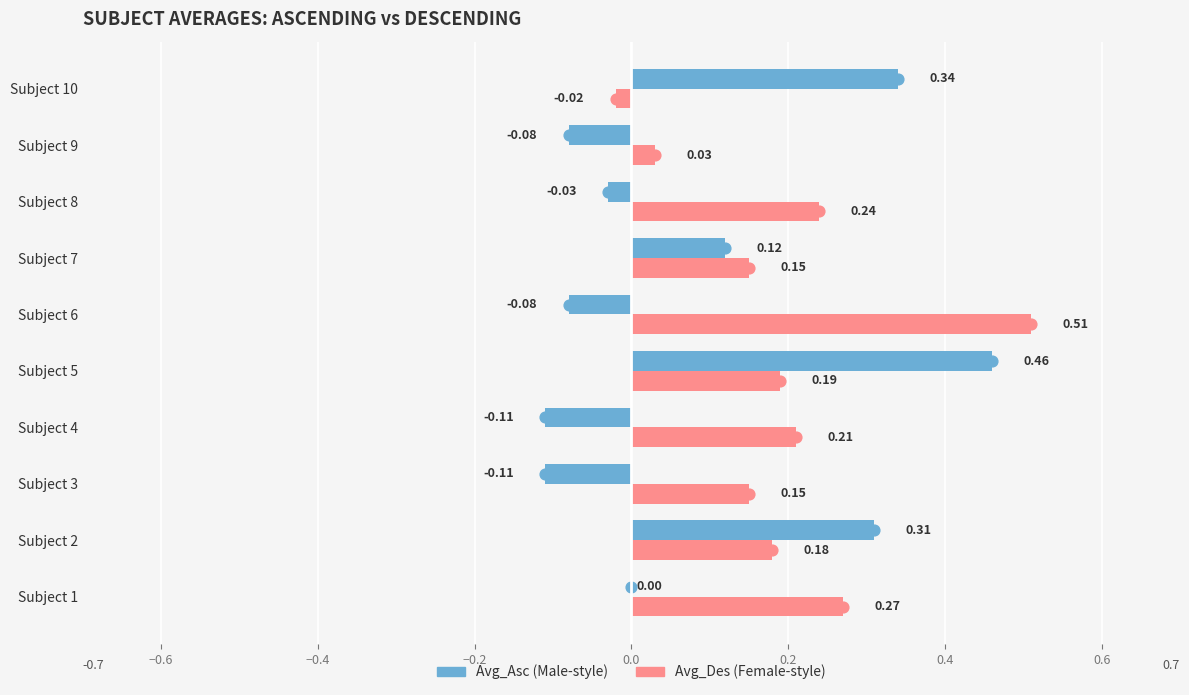

Which series has the widest spread of Y values?

Avg_Asc